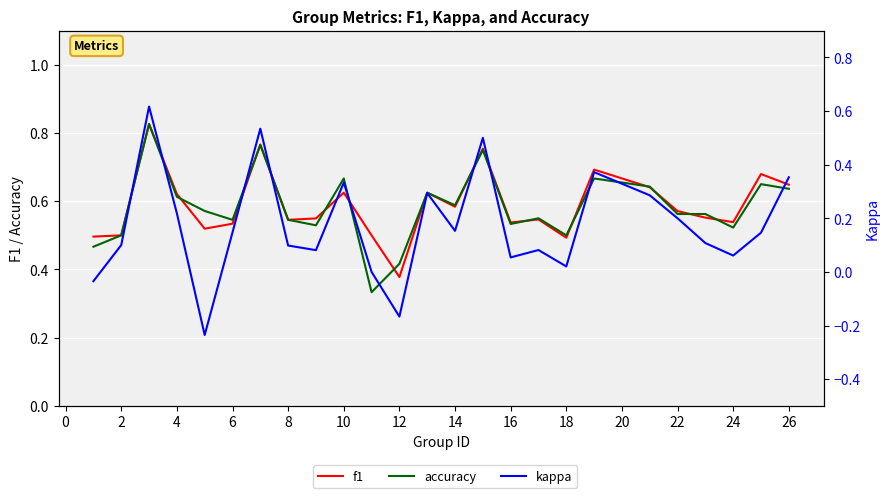

How many intersections are there between accuracy and f1?

12